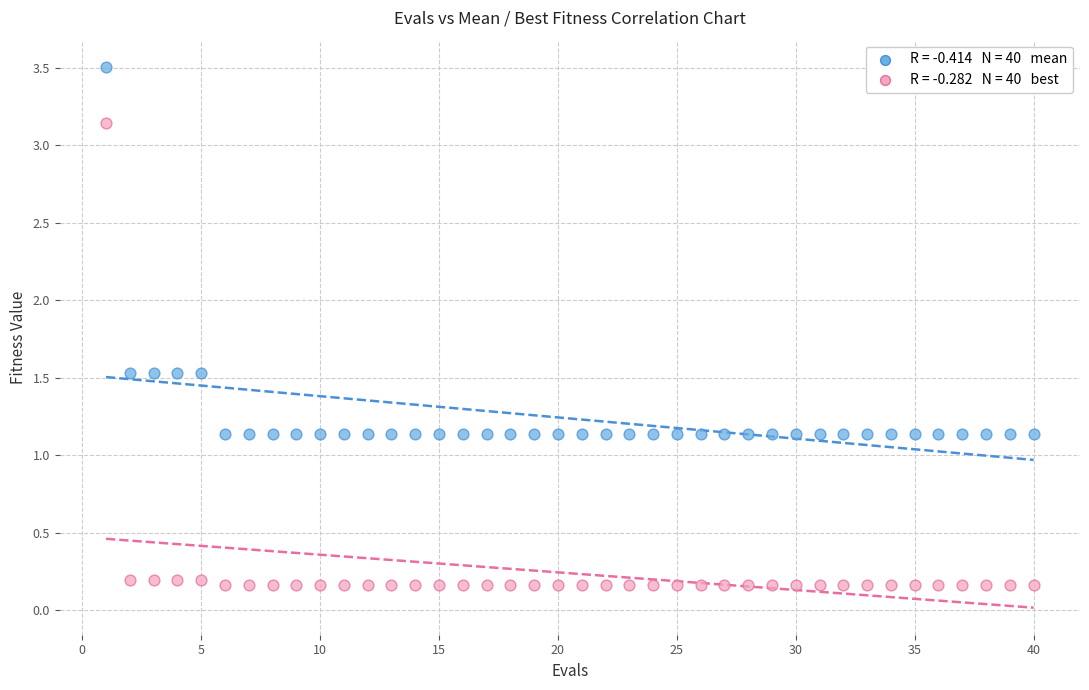

Across all data points, what is the range of X values (max minus min)?

39.0